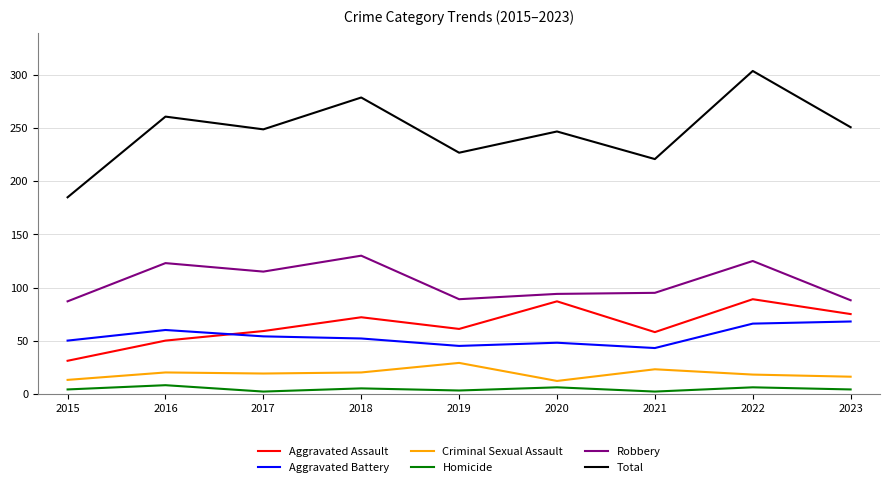

What are all the series names shown in the legend?

Aggravated Assault, Aggravated Battery, Criminal Sexual Assault, Homicide, Robbery, Total